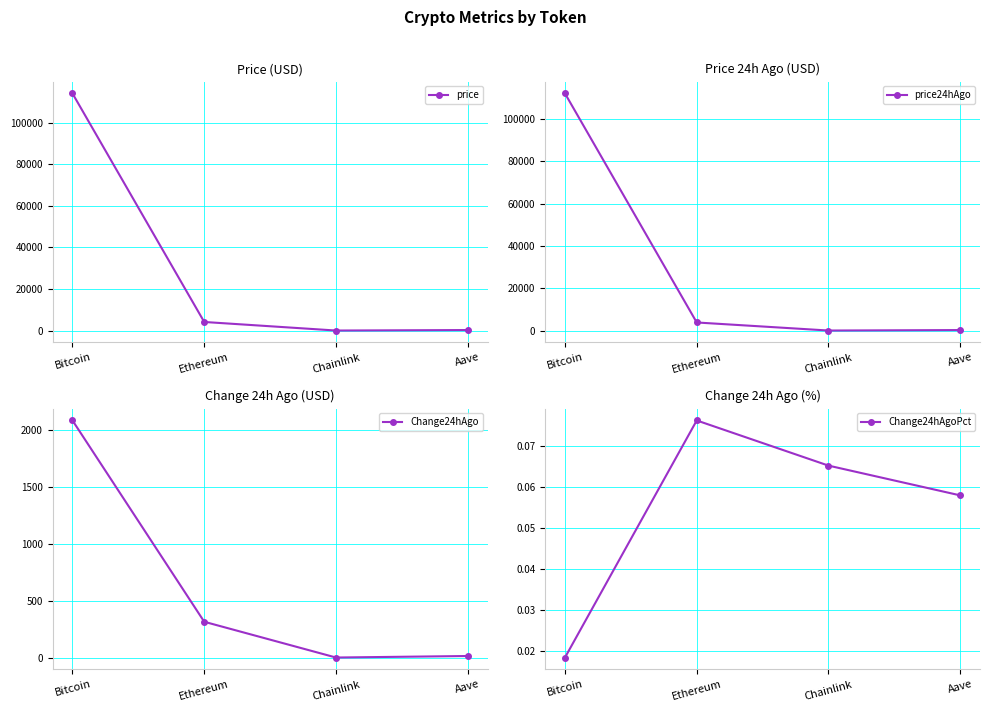

Reading right to left, transcribe all the data shown in this chart.

price: Aave=252.7	Chainlink=19.1	Ethereum=4138.5	Bitcoin=114124.0
price24hAgo: Aave=238.0	Chainlink=17.9	Ethereum=3822.6	Bitcoin=112037.0
Change24hAgo: Aave=14.7	Chainlink=1.2	Ethereum=315.9	Bitcoin=2087.0
Change24hAgoPct: Aave=0.1	Chainlink=0.1	Ethereum=0.1	Bitcoin=0.0